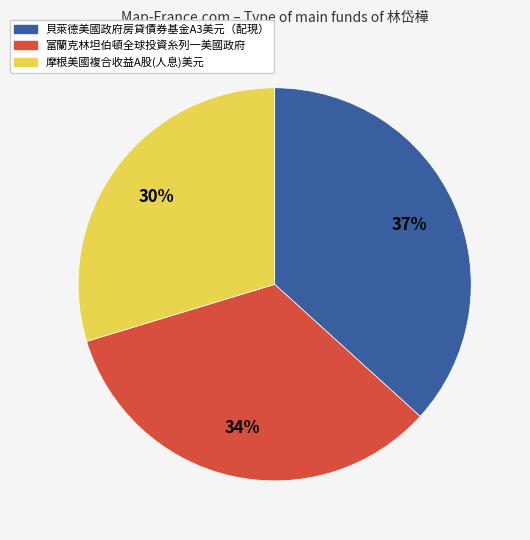

Which category has the biggest portion of the pie?

貝萊德美國政府房貸債券基金A3美元（配現）